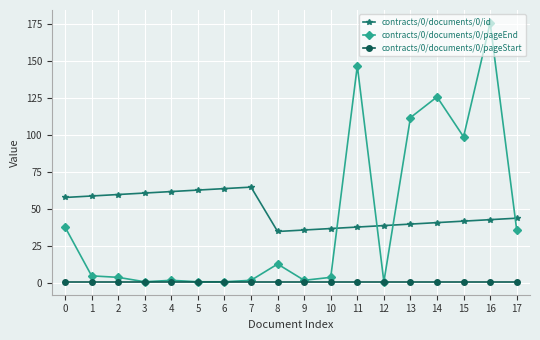

How many distinct data groups are displayed?

3